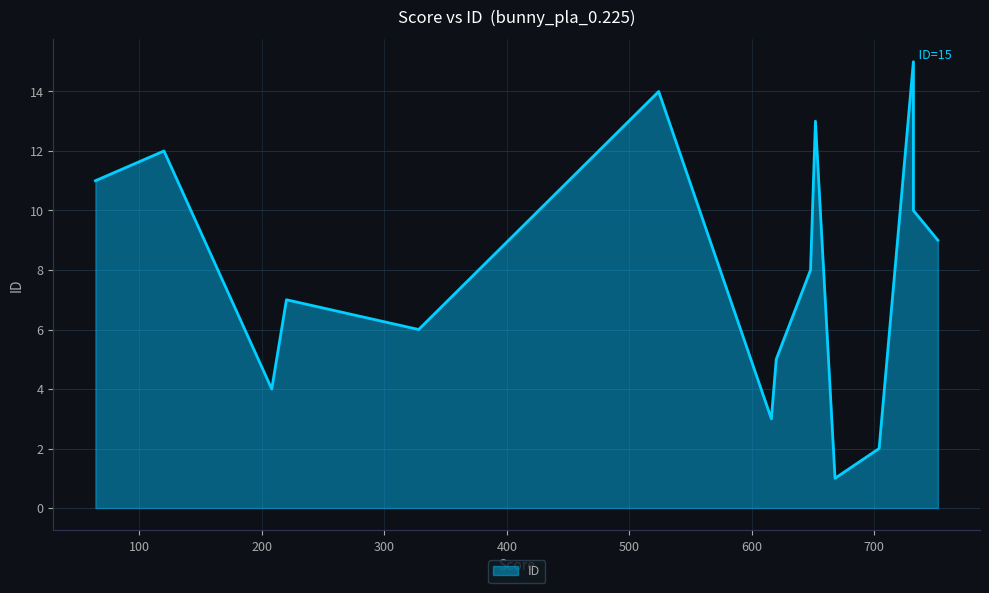

What is the change in value from 732 to 620?

-5